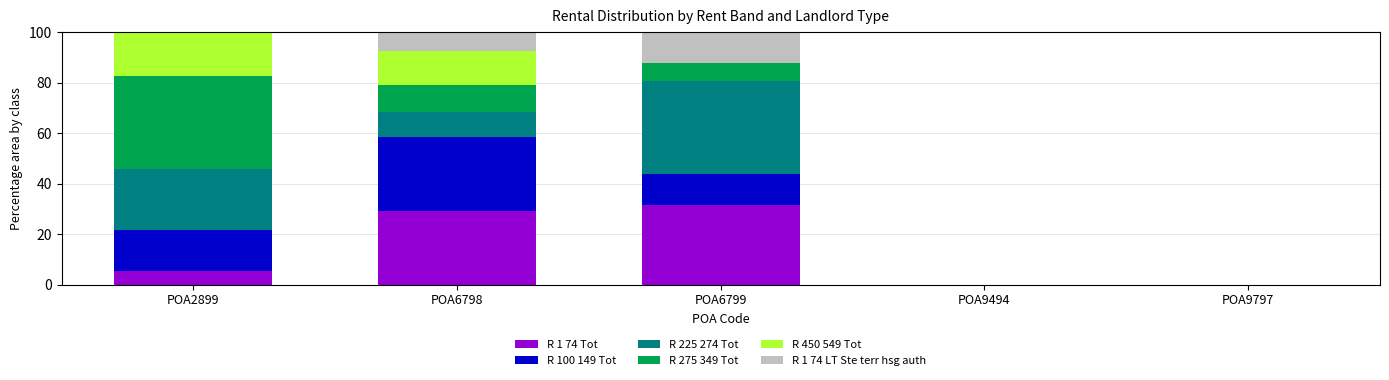

Are the bars grouped side by side (vs. stacked)?

No